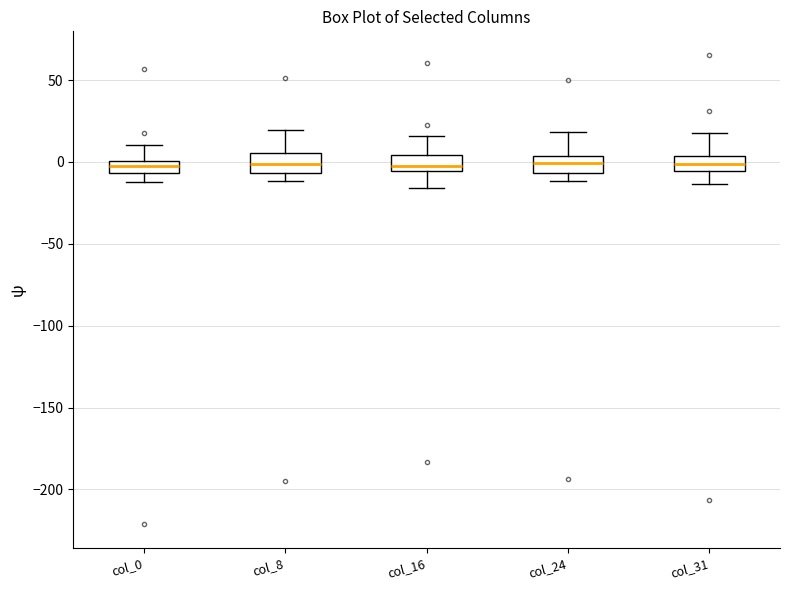

Where is the lower edge of the box for col_31 on the y-axis? The values are not printed on the chart, so give them approximately, as read against the axis.

-5